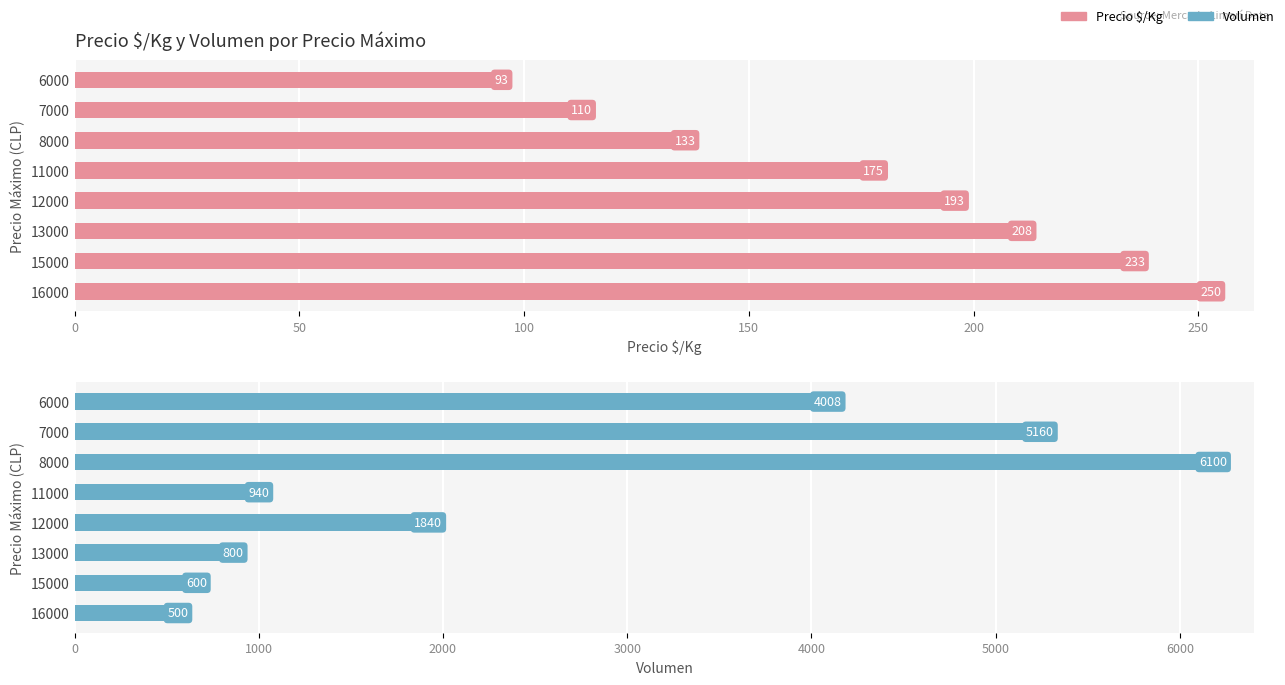

What are all the series names shown in the legend?

Precio $/Kg, Volumen